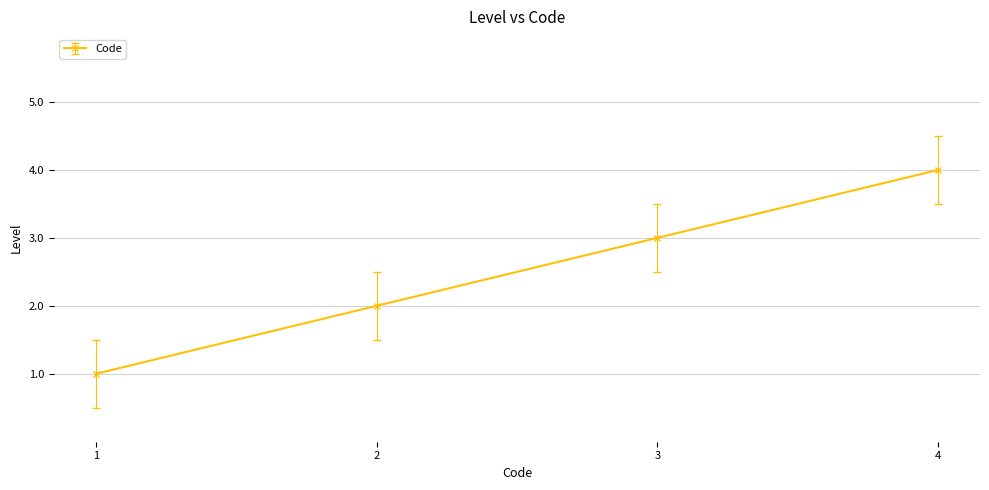

Which category has the highest value across all series?

4